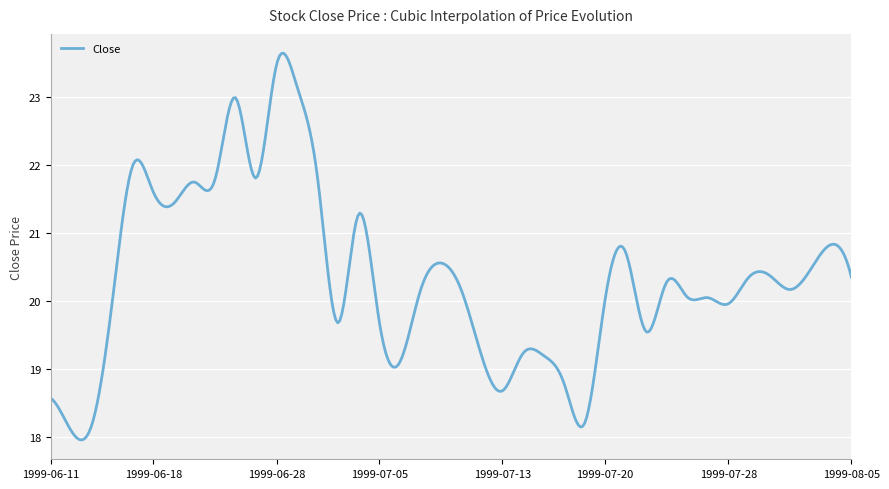

What is the minimum value shown in the chart?

18.0